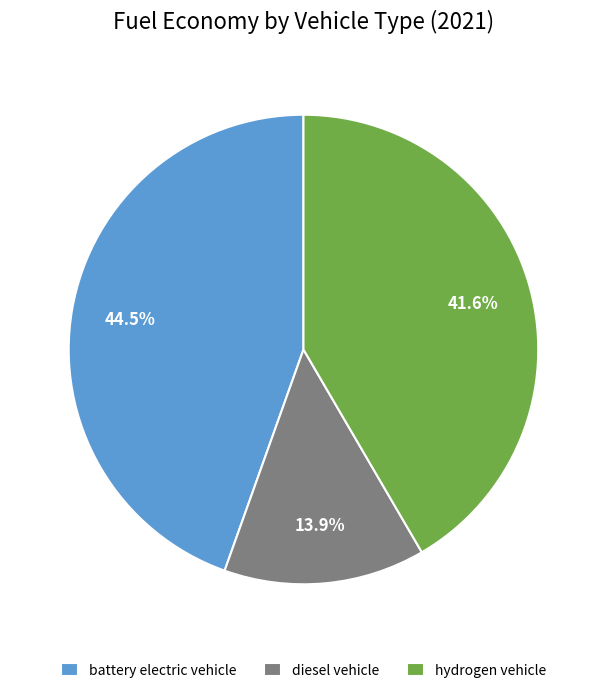

Between hydrogen vehicle and diesel vehicle, which is larger?

hydrogen vehicle